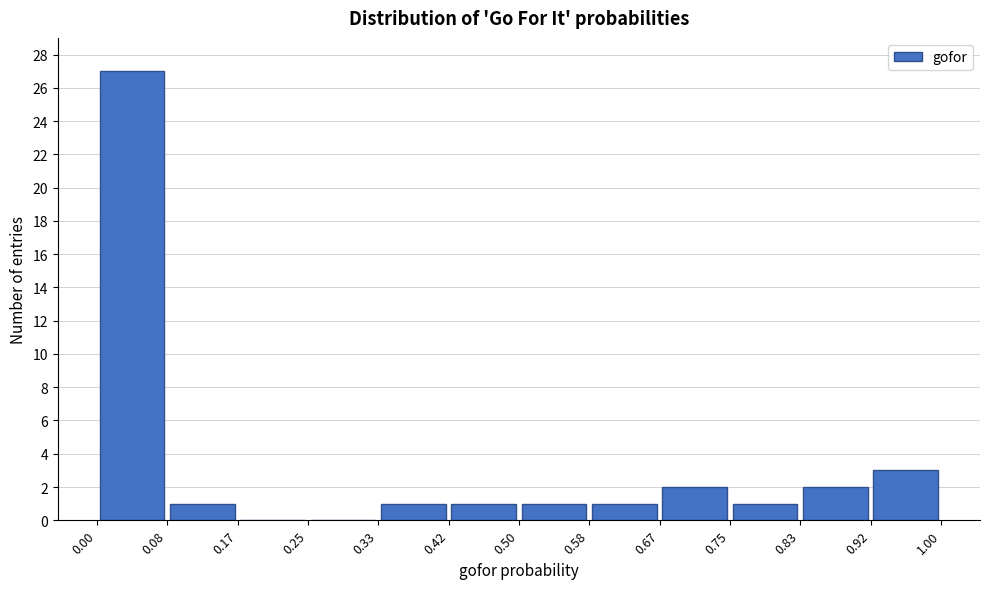

What is the height of the bar covering 0.50 to 0.58 on the x-axis? The values are not printed on the chart, so give them approximately, as read against the axis.

1